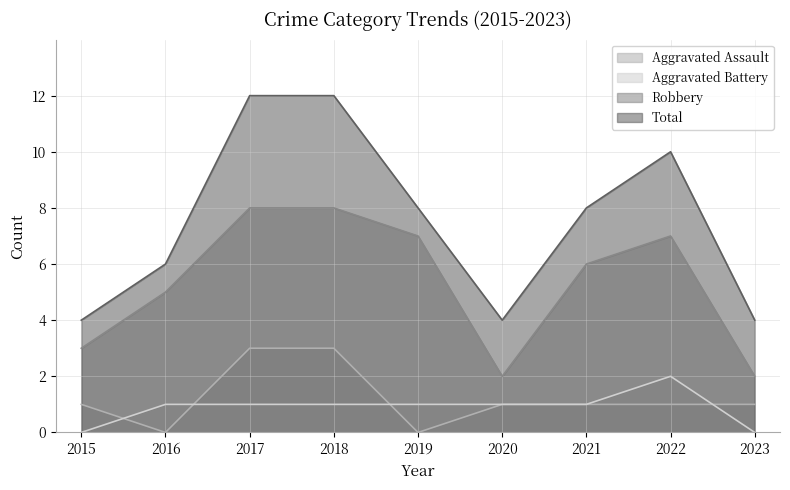

At which category is the sum across all series the highest?

2017